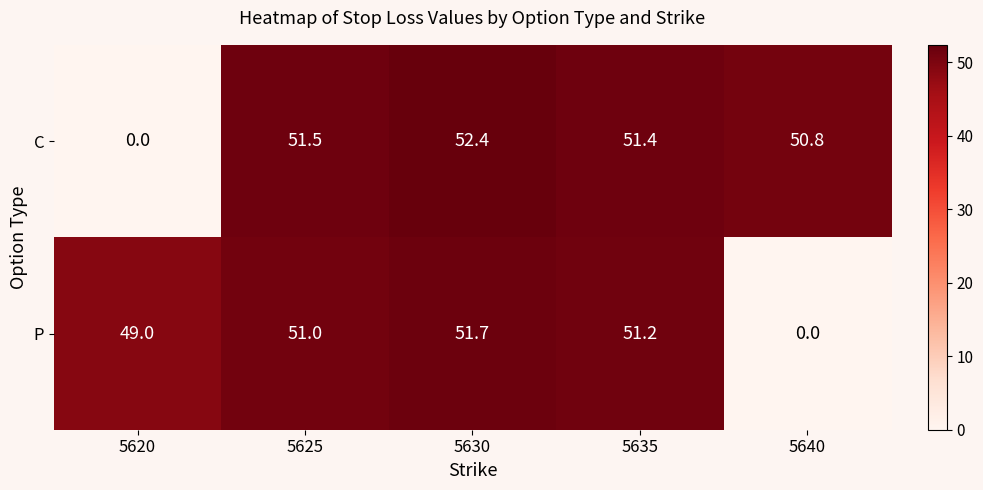

Count the number of categories in the chart.

5